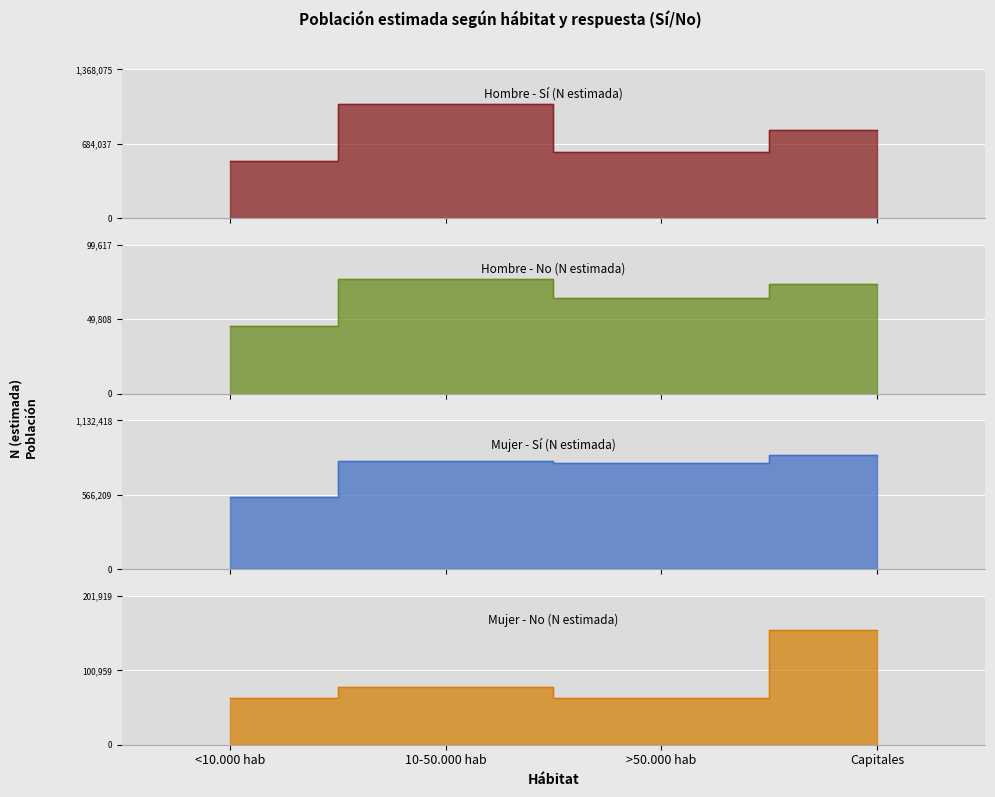

True or false: Hombre - No (N estimada) and Hombre - Sí (N estimada) cross at least once.

False